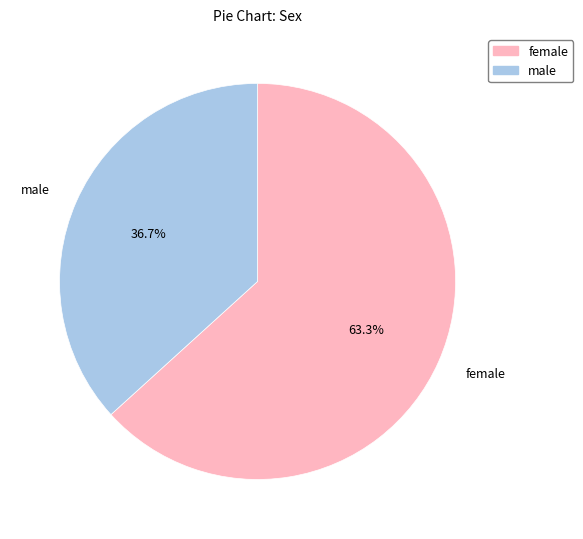

What portion of the pie excludes male?

63.3%